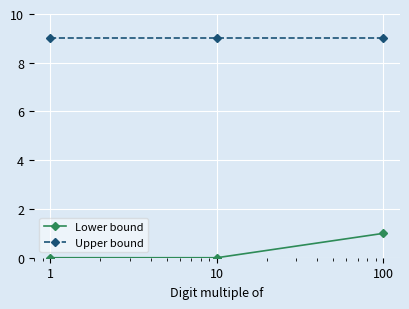

Reading left to right, extract all data points from this chart.

Lower bound: 0	0	1
Upper bound: 9	9	9